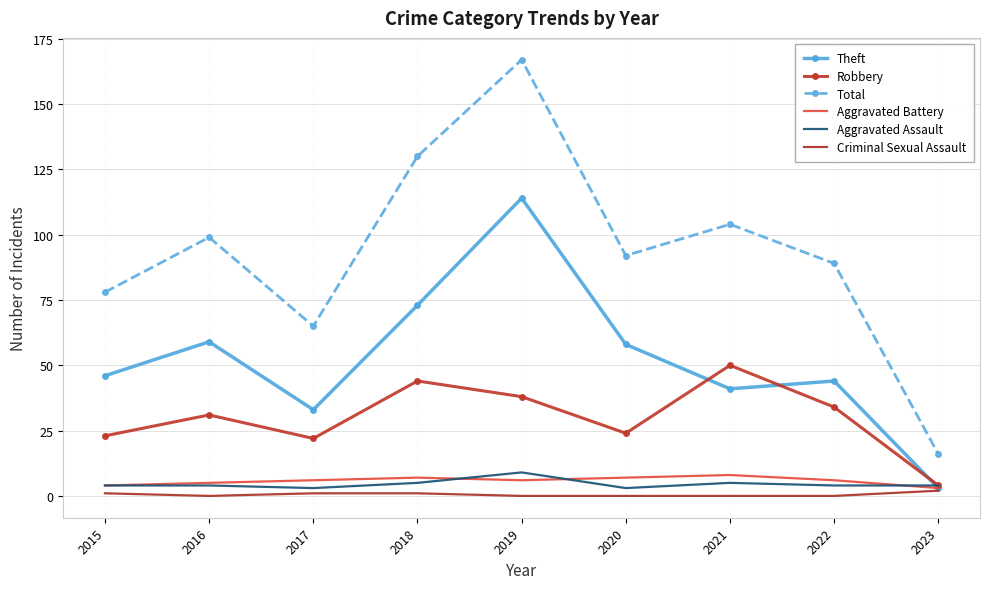

True or false: Criminal Sexual Assault has a value of 0 at 2021.

True